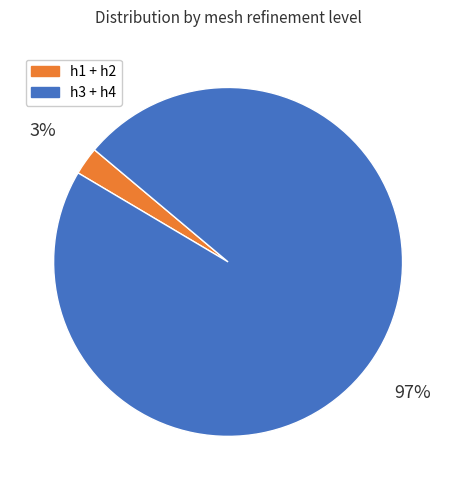

Between h3 + h4 and h1 + h2, which is larger?

h3 + h4